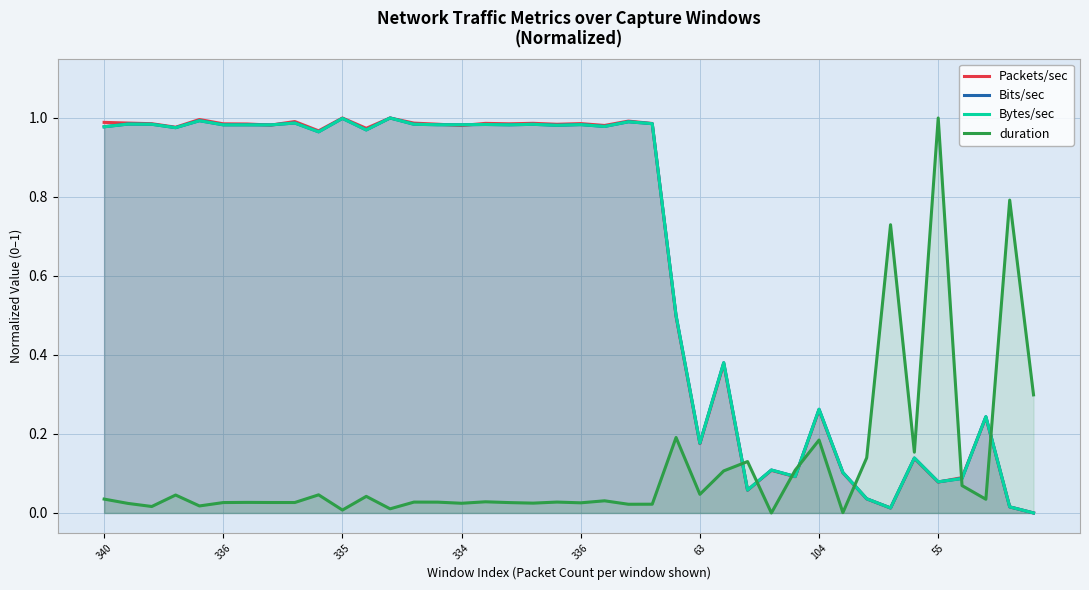

How many lines are shown in the chart?

4